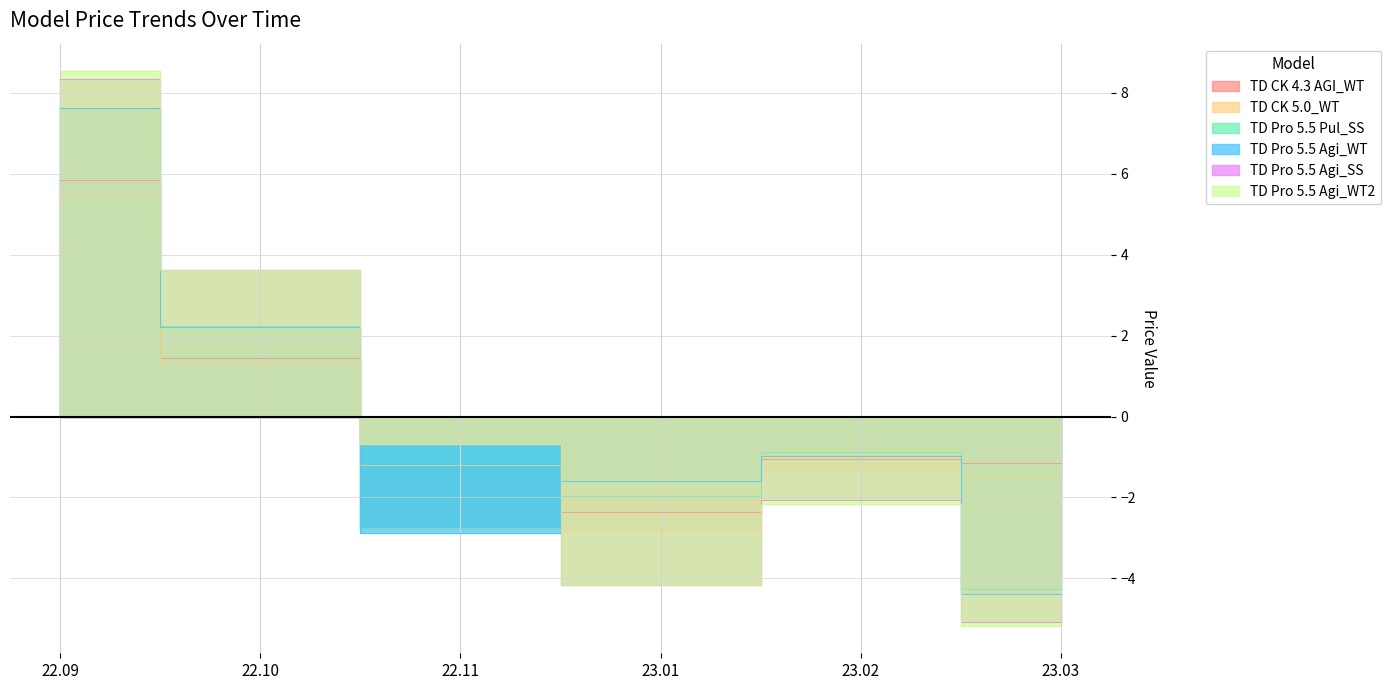

Does the chart display data point markers on the line(s)?

No